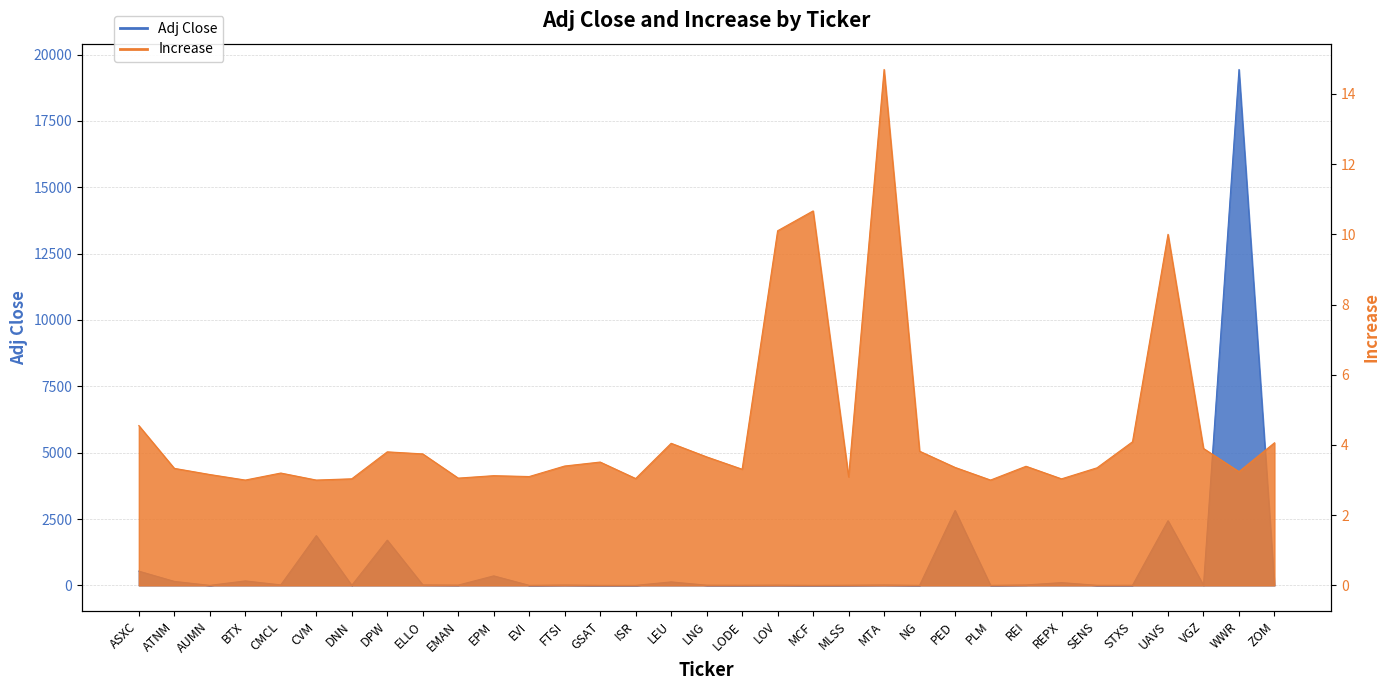

Does the chart display data point markers on the line(s)?

No